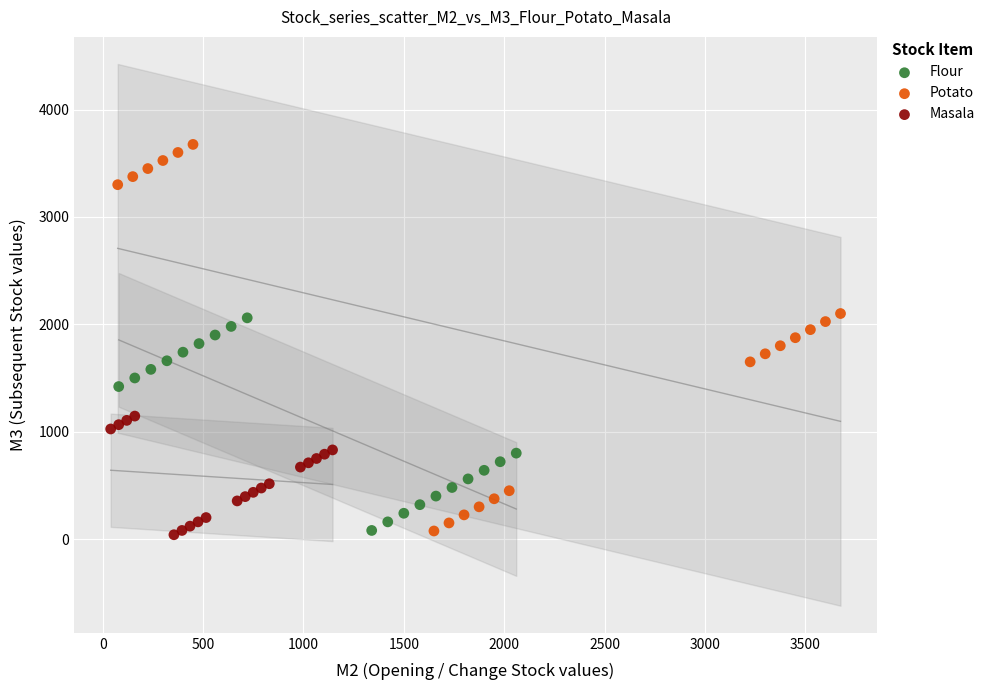

Which series has the widest spread of Y values?

Potato